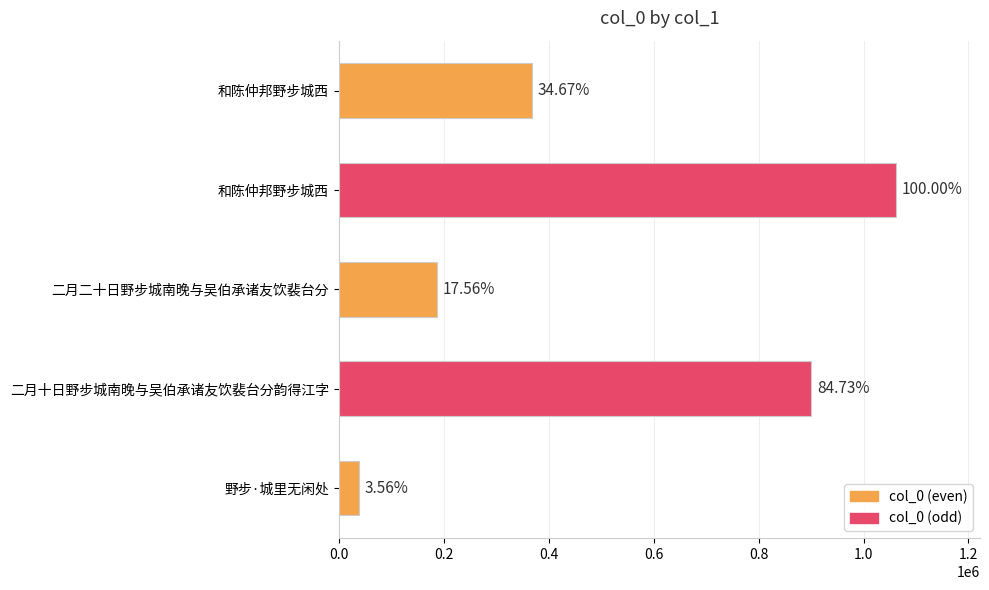

How many bars are there in total?

5